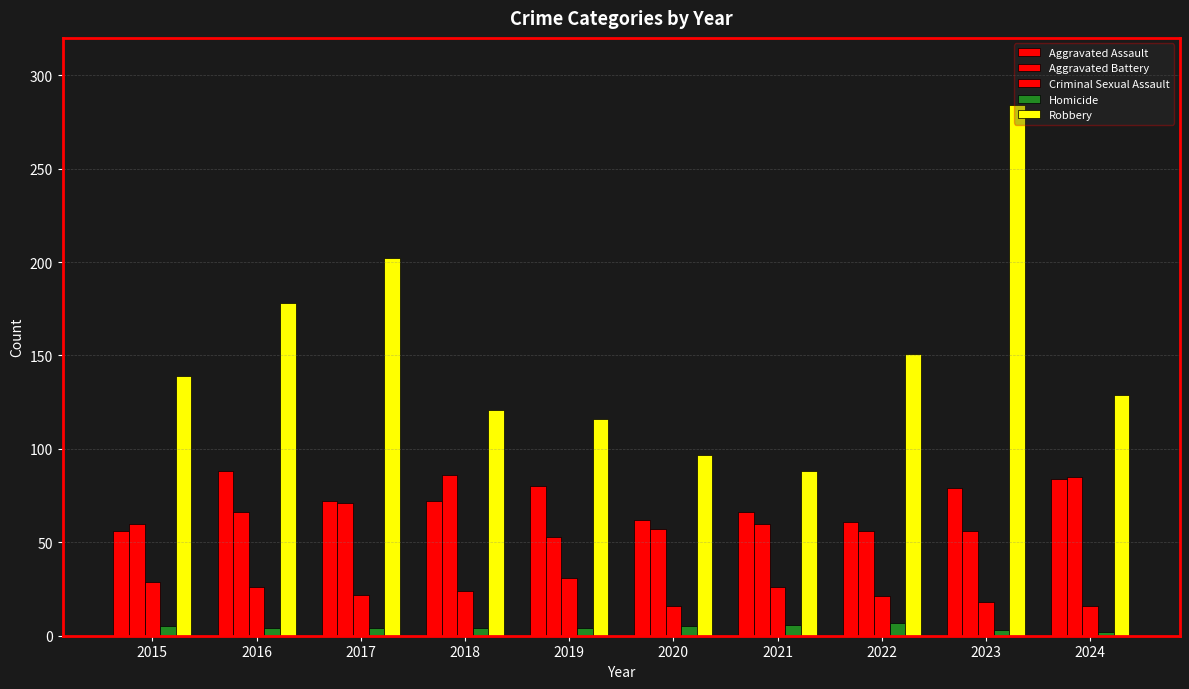

Which series has the largest range (max minus min)?

Robbery